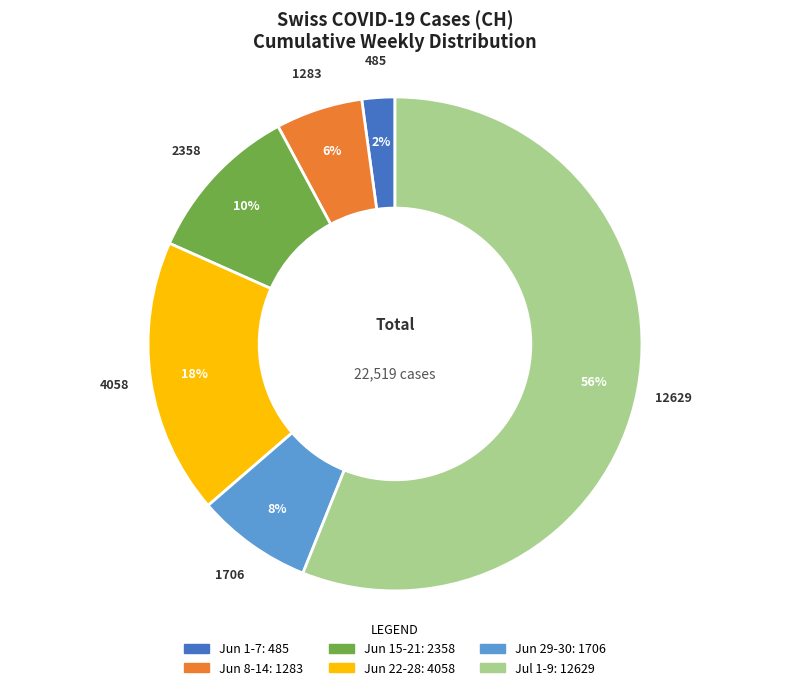

Is there a majority slice in this chart?

Yes